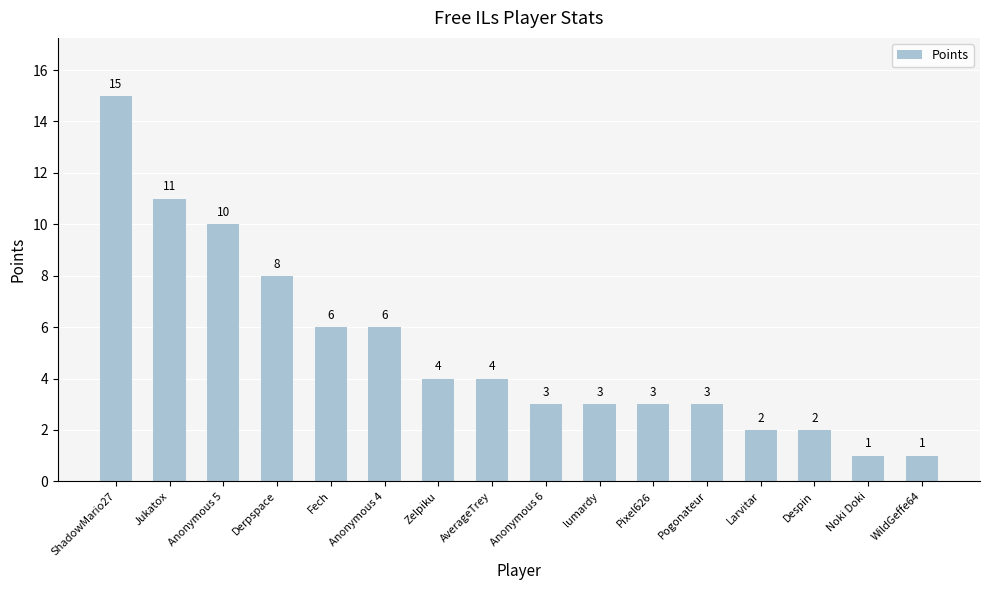

What is the greatest value displayed?

15